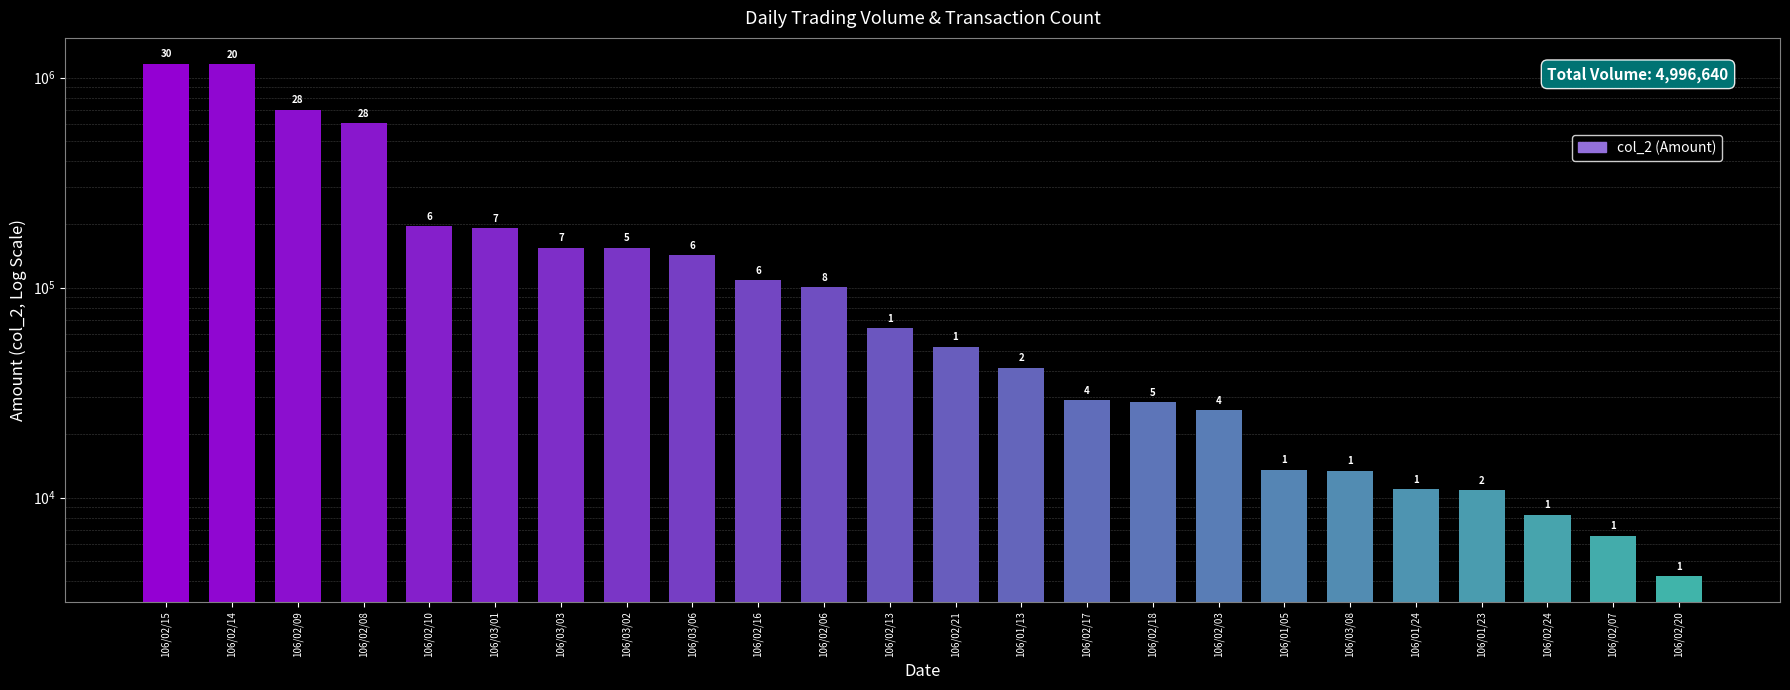

Does the chart contain stacked bars?

No